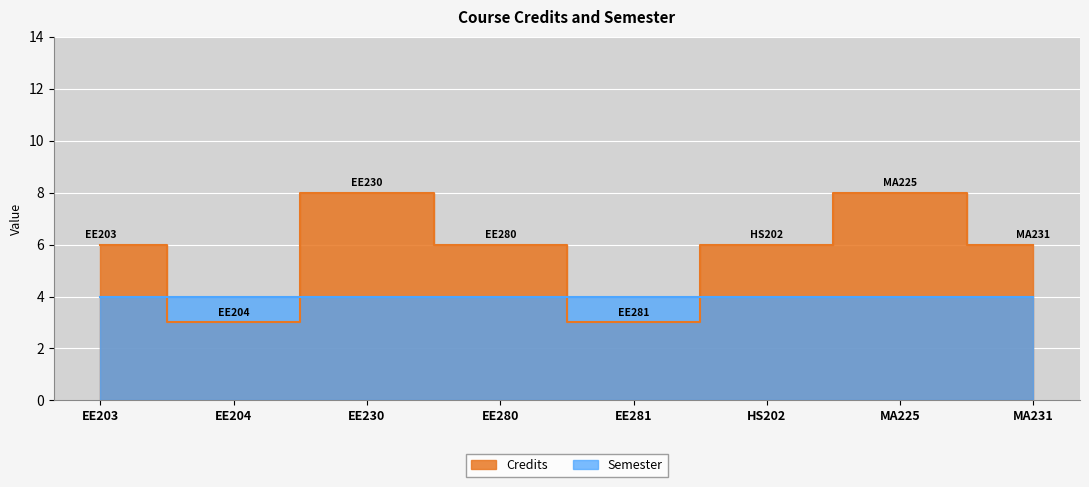

Reading left to right, transcribe all the data shown in this chart.

EE203=6	EE204=3	EE230=8	EE280=6	EE281=3	HS202=6	MA225=8	MA231=6